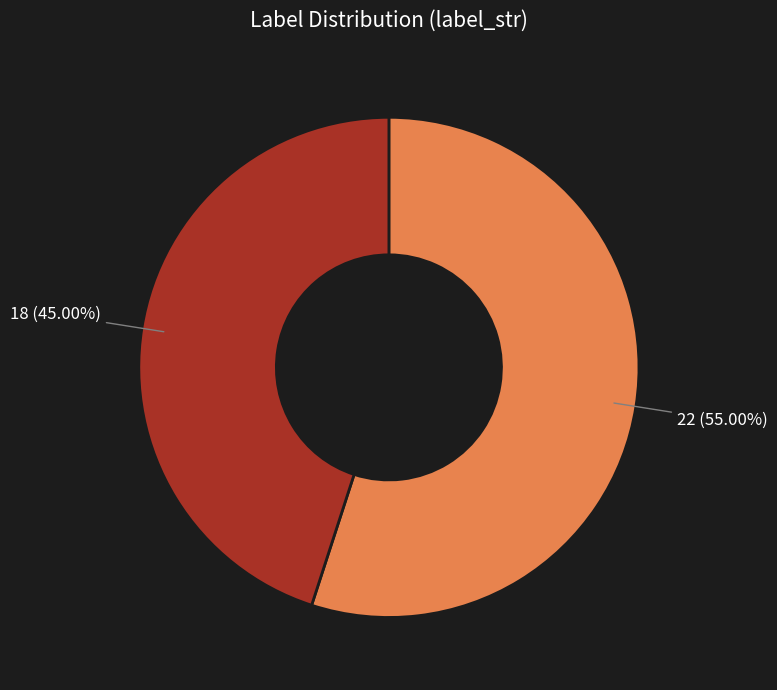

Does any single category account for the majority?

Yes